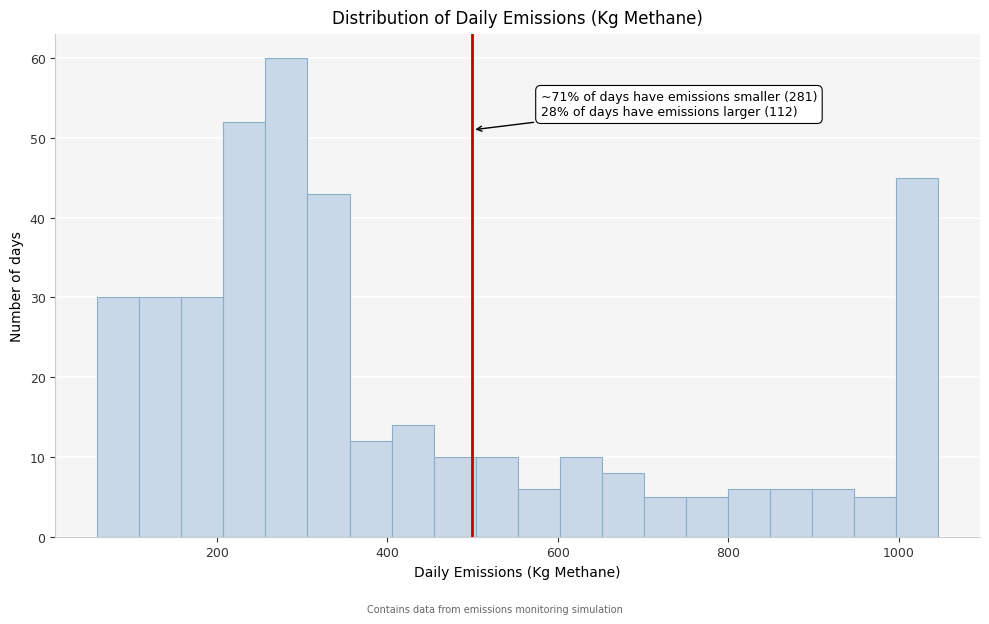

Around what value on the x-axis is the tallest bar? Give the approximate position of its centre, as read against the axis.

280